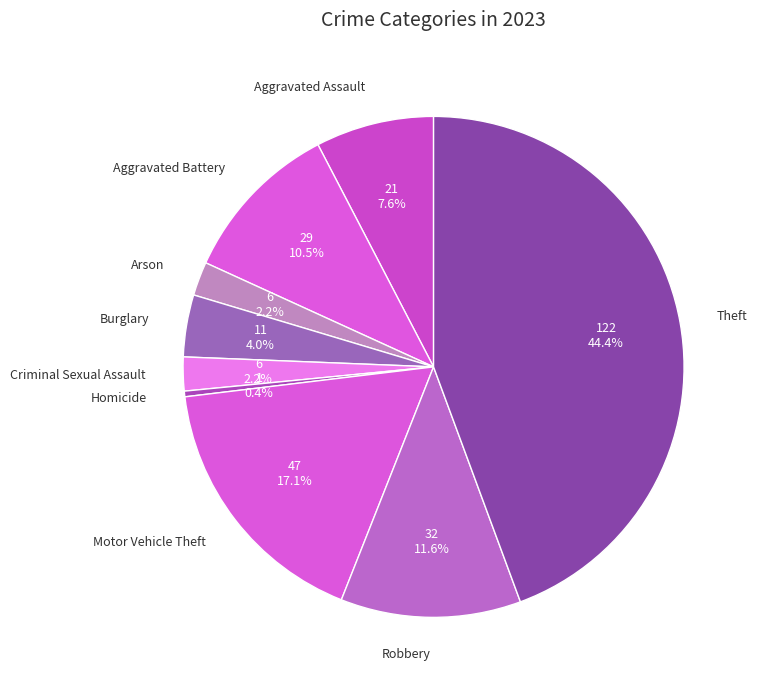

Which category has the biggest portion of the pie?

Theft